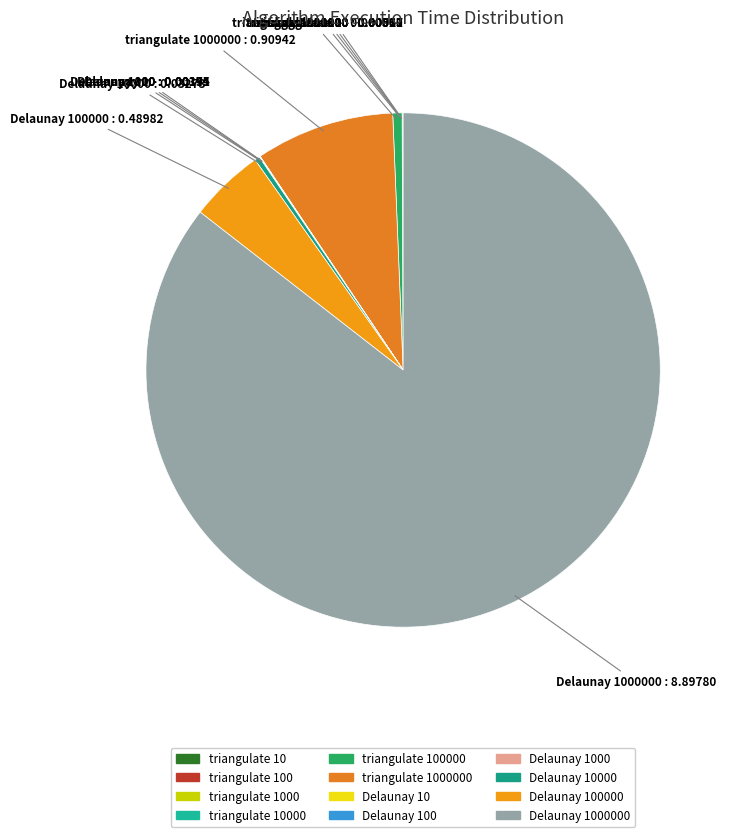

How many segments does this pie chart have?

12